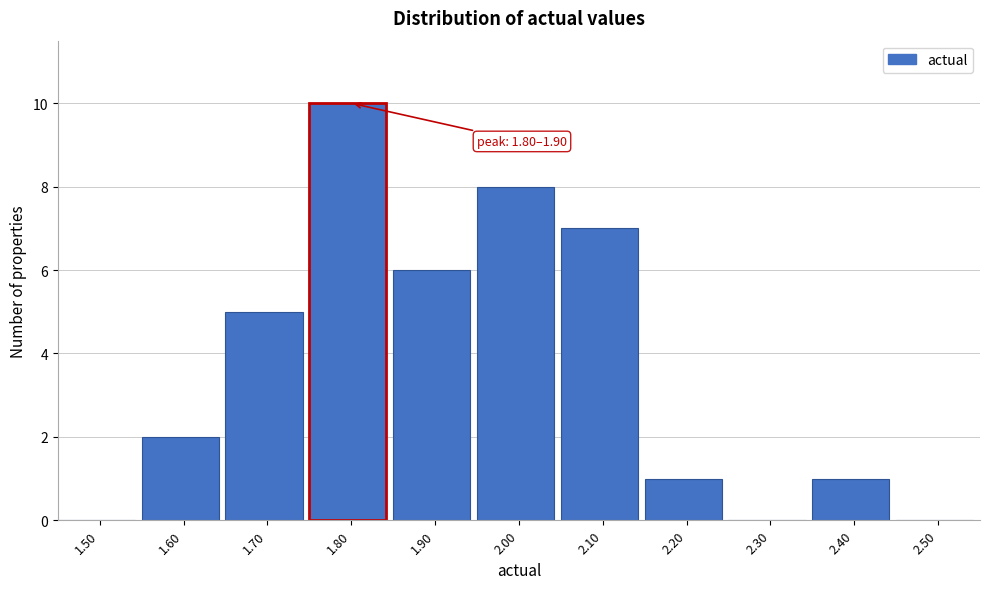

Reading left to right, extract all data points from this chart.

1.50=0	1.60=2	1.70=5	1.80=10	1.90=6	2.00=8	2.10=7	2.20=1	2.30=0	2.40=1	2.50=0